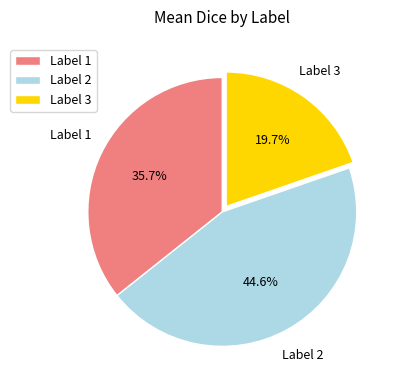

Between Label 1 and Label 2, which is larger?

Label 2